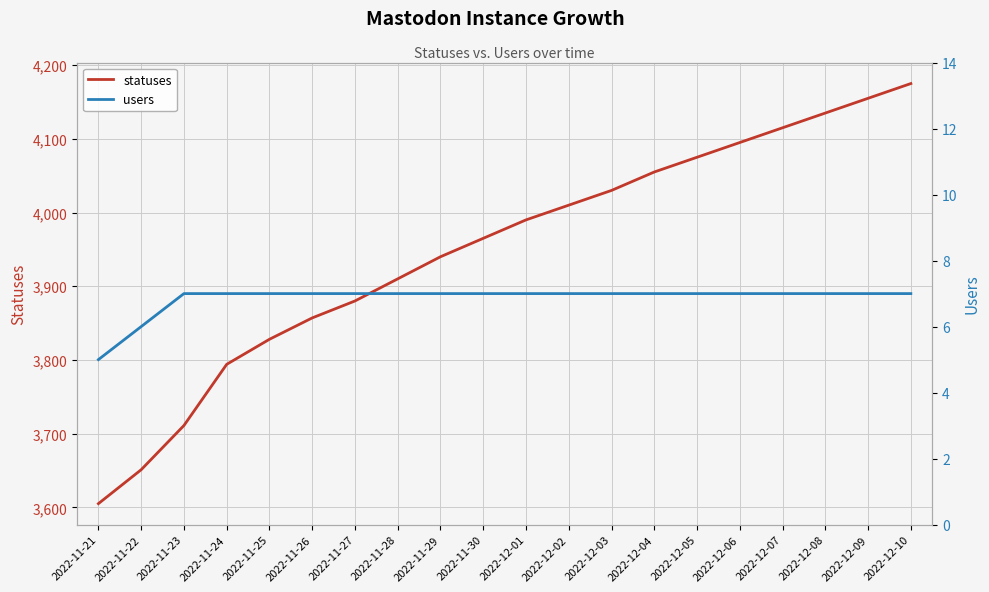

True or false: users has a value of 7 at 2022-12-09.

True